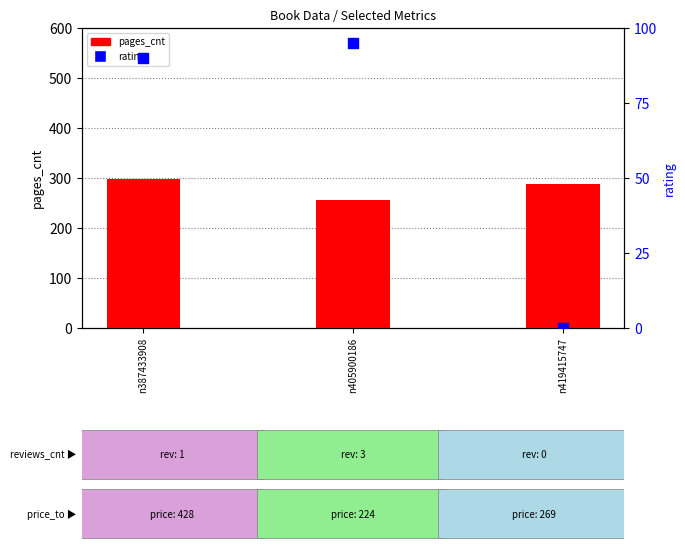

Is the value of rating at n405900186 greater than the value of pages_cnt at n405900186?

No